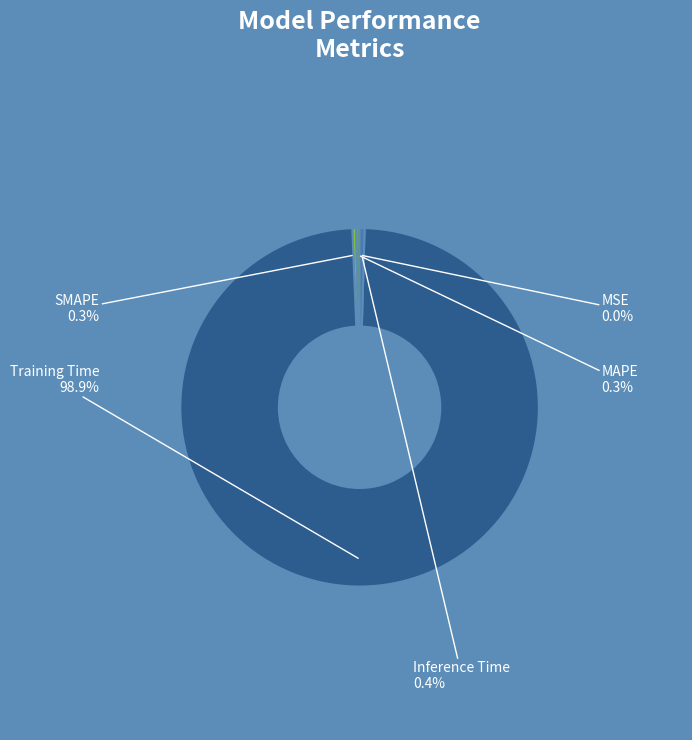

Which category has the biggest portion of the pie?

Training Time